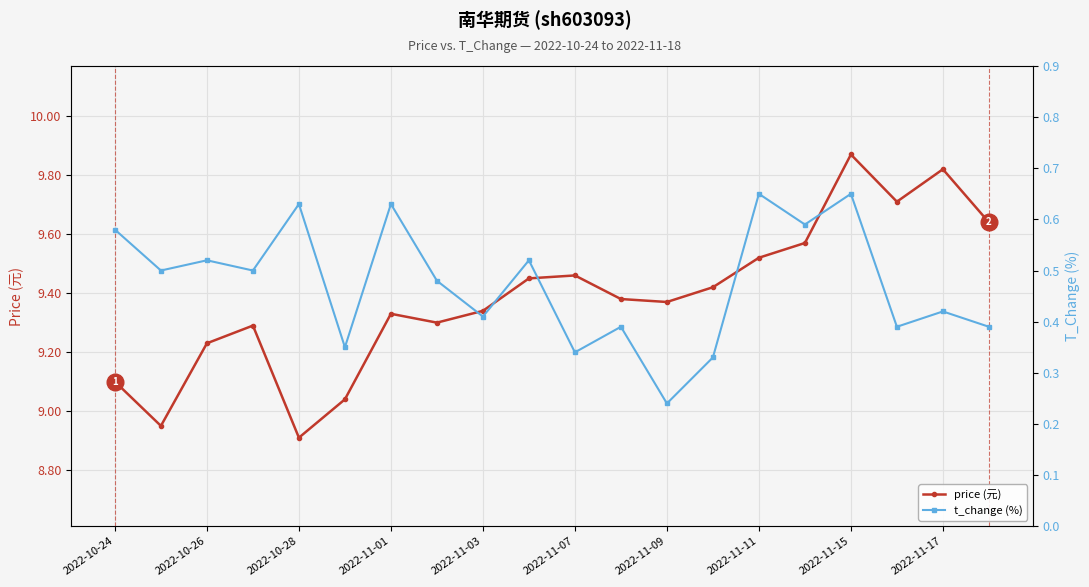

The price (元) series shows 9.1 at 2022-10-24. True or false?

True